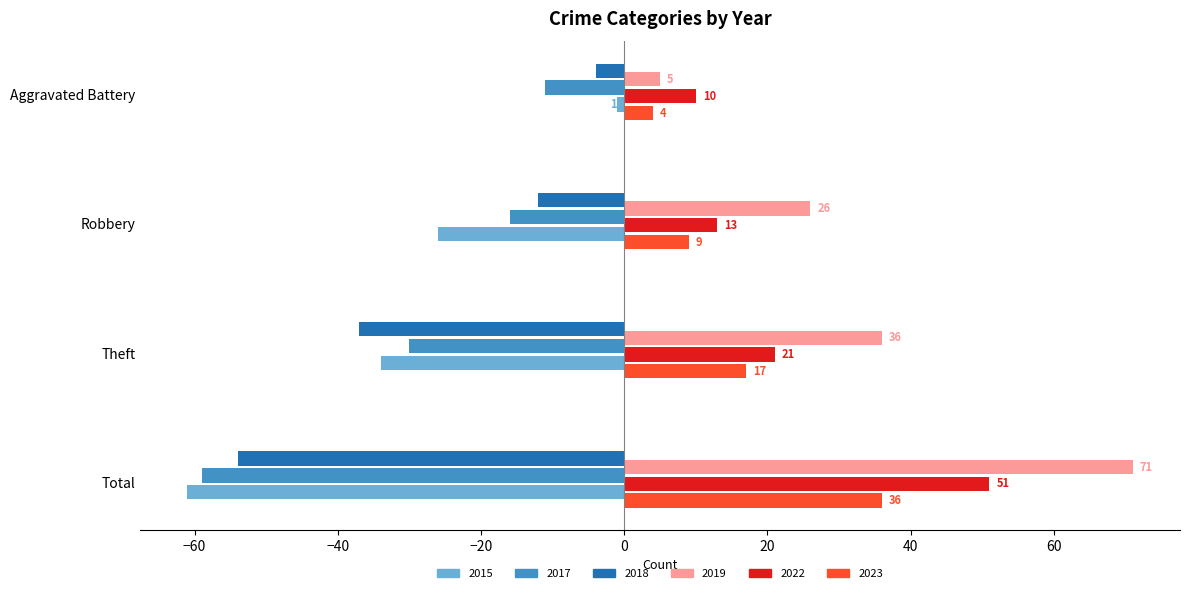

At which label does 2023 reach its peak?

Total